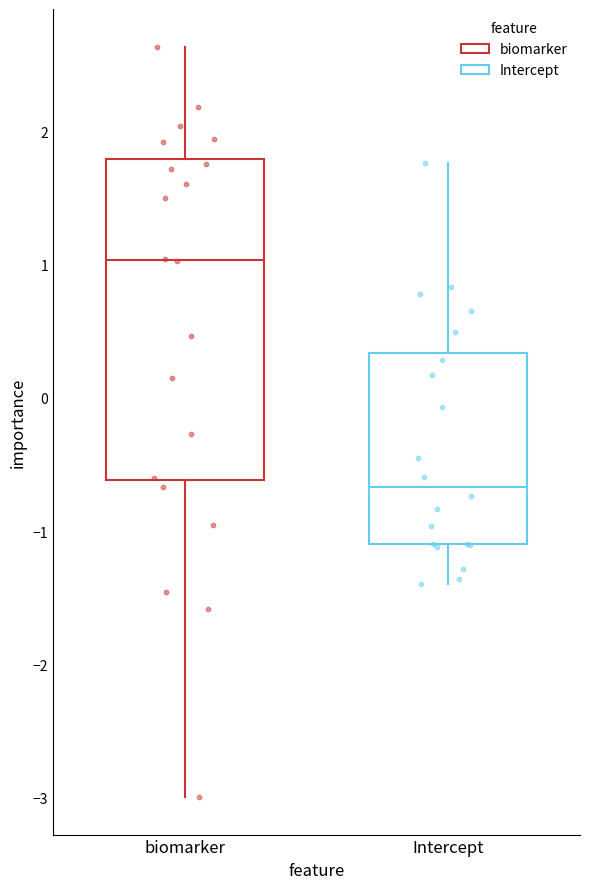

Comparing the boxes themselves (not the whiskers), which one is the tallest?

biomarker